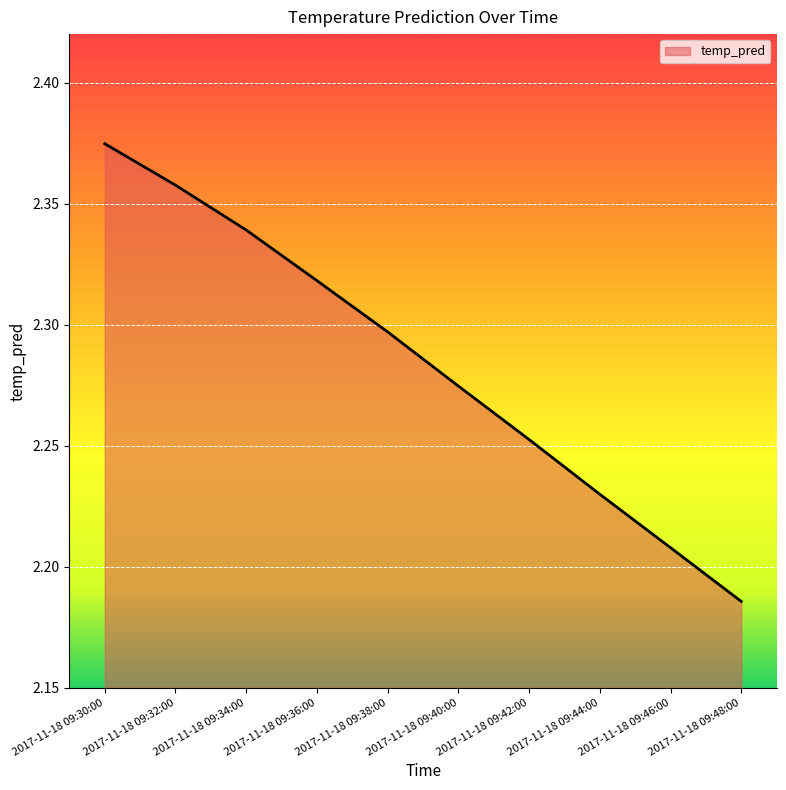

What is the ratio of the value at 2017-11-18 09:46:00 to the value at 2017-11-18 09:32:00?

0.9